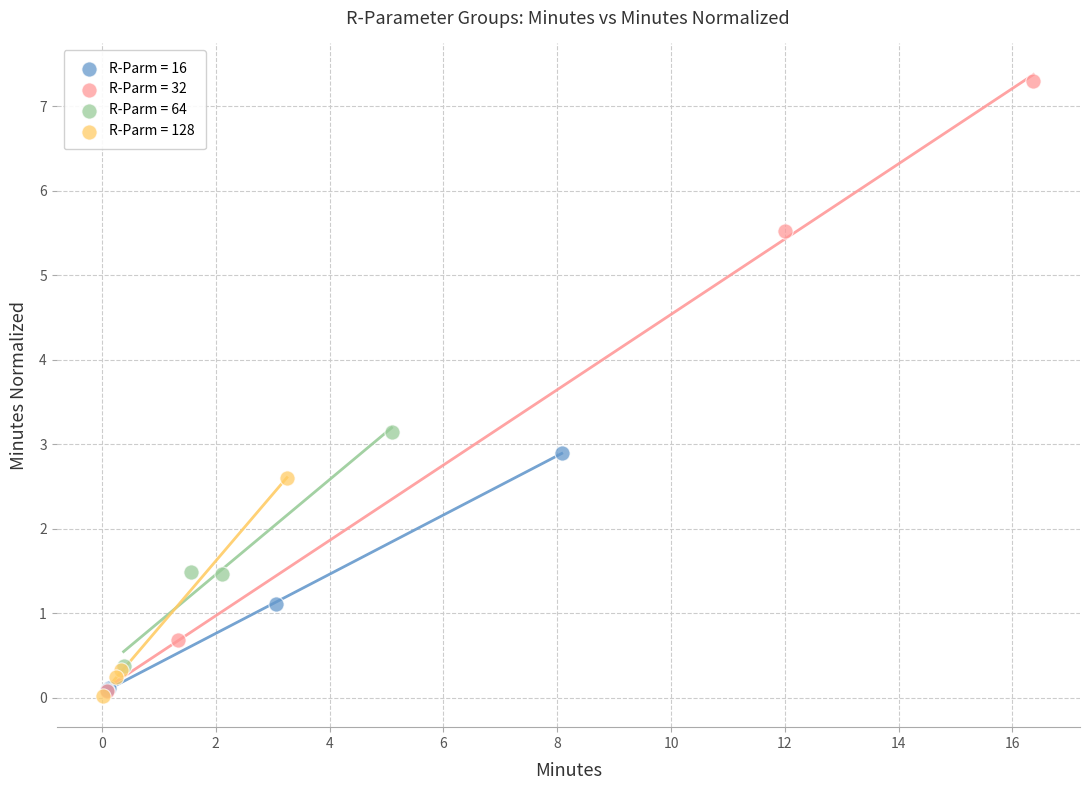

What are all the series names shown in the legend?

R-Parm = 16, R-Parm = 32, R-Parm = 64, R-Parm = 128